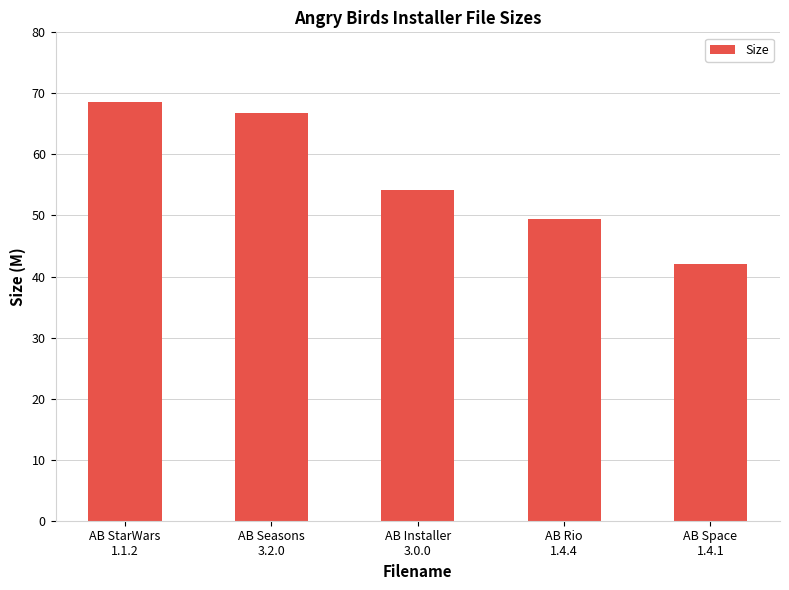

How many bars are there in total?

5